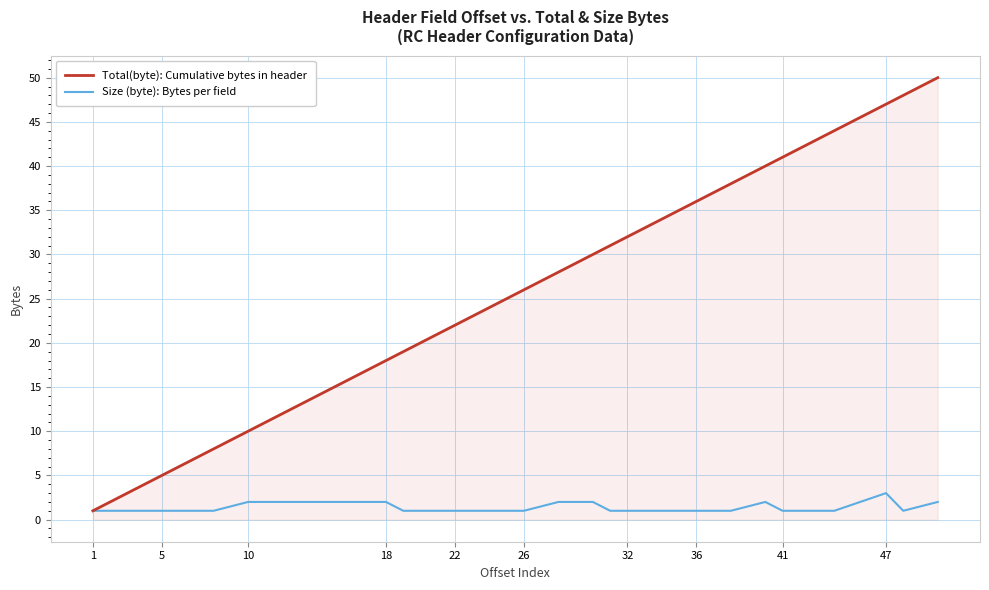

Which series has the largest total across all categories?

Total(byte): Cumulative bytes in header